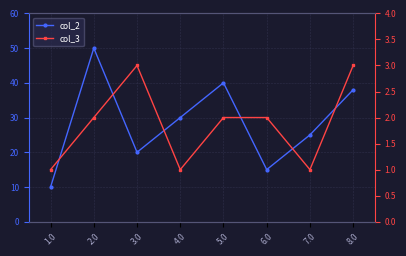

Reading left to right, extract all data points from this chart.

col_2: 10	50	20	30	40	15	25	38
col_3: 1	2	3	1	2	2	1	3